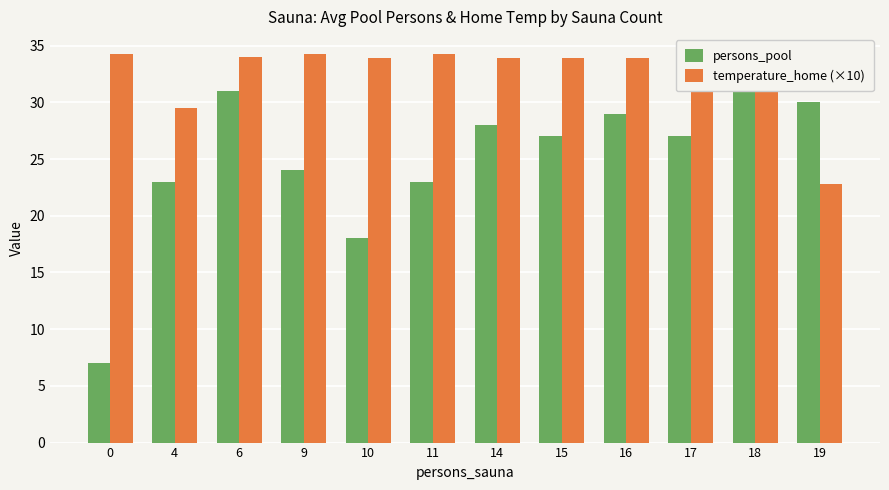

How many bars are there in total?

24